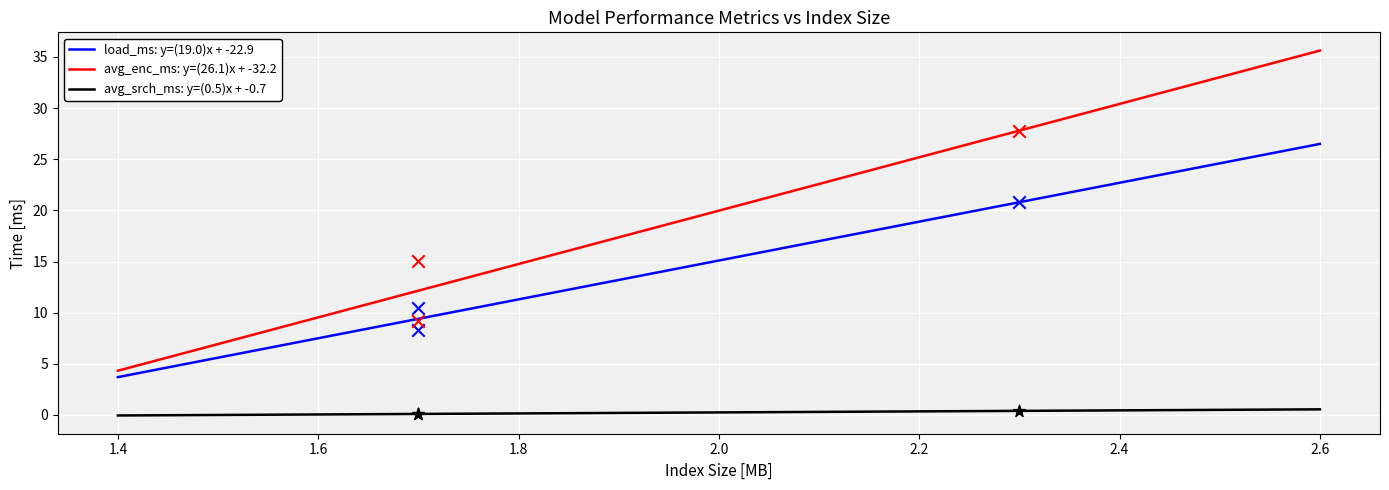

What are all the series names shown in the legend?

load_ms, avg_enc_ms, avg_srch_ms